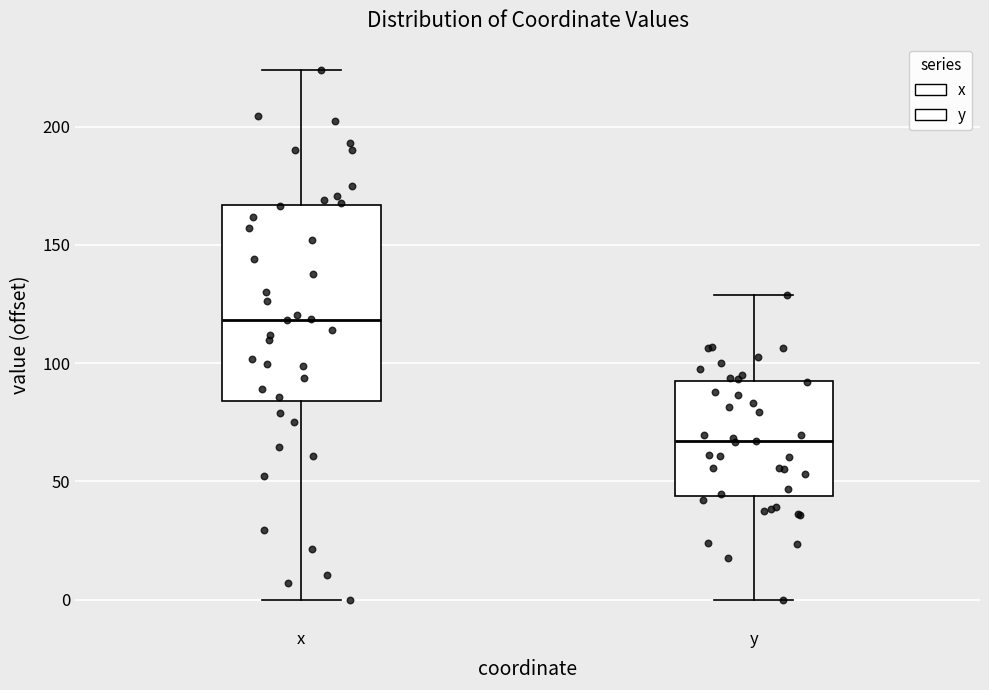

Reading left to right, read every box against the y-axis: the position of its median line, the range the box covers, and the ends of its whiskers. The values are not printed on the chart, so give them approximately, as read against the axis.

x: median 120, box 85 to 165, whiskers 0 to 225
y: median 65, box 45 to 90, whiskers 0 to 130